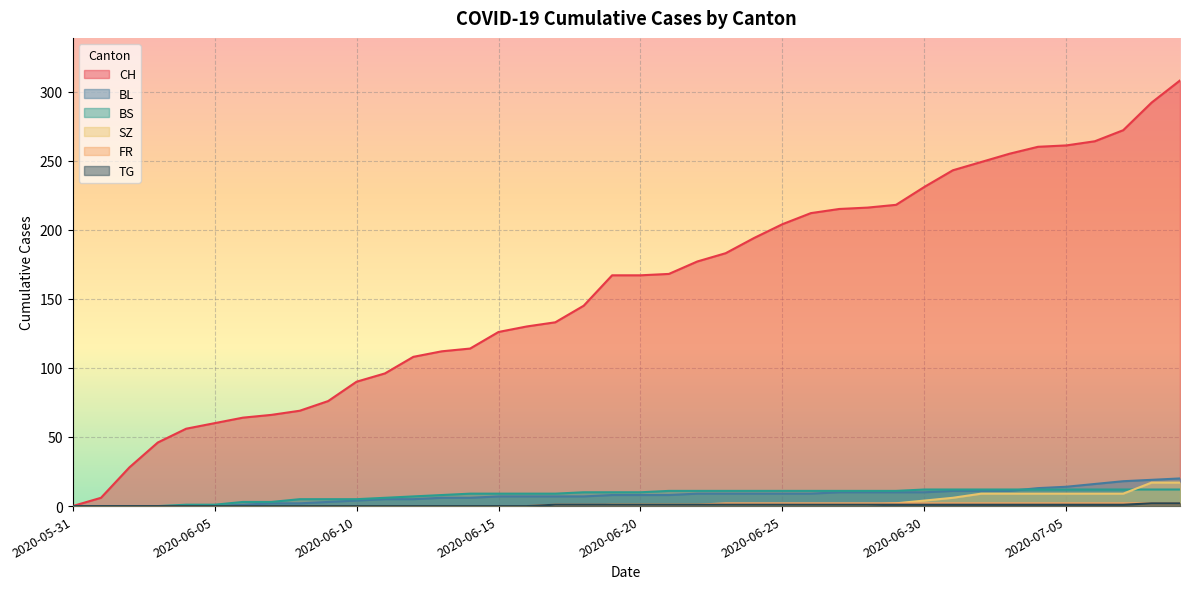

How many categories are shown in the chart?

40